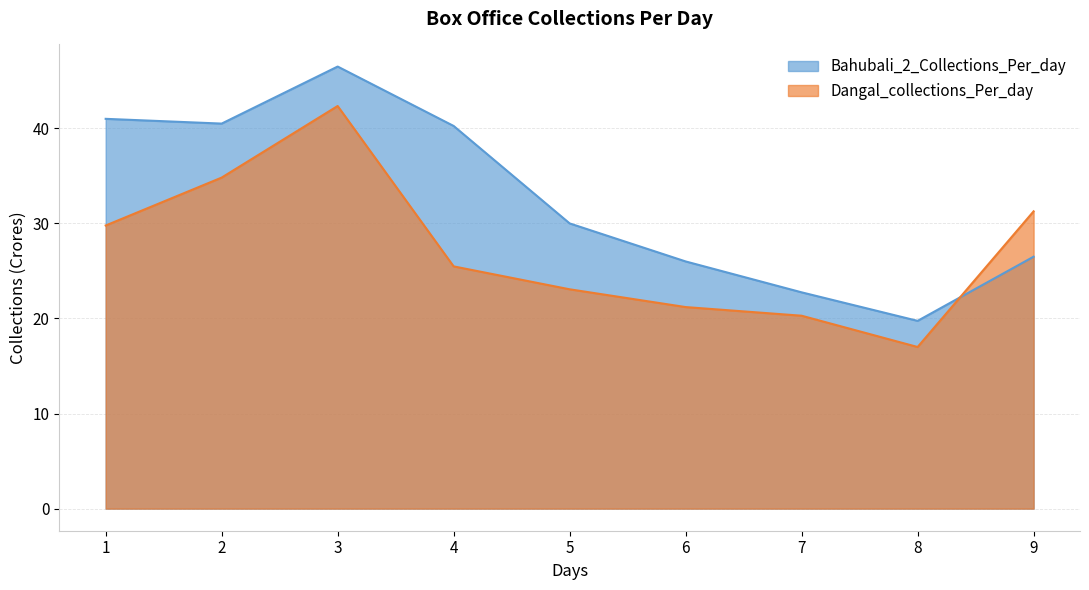

At how many categories does at least one series exceed 40?

4